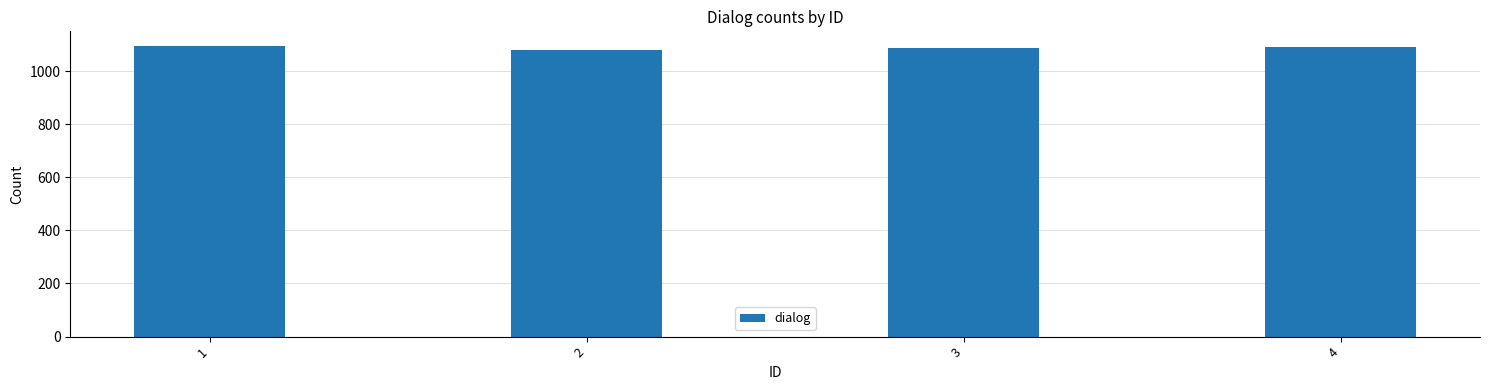

The value at 2 is 259. True or false?

False